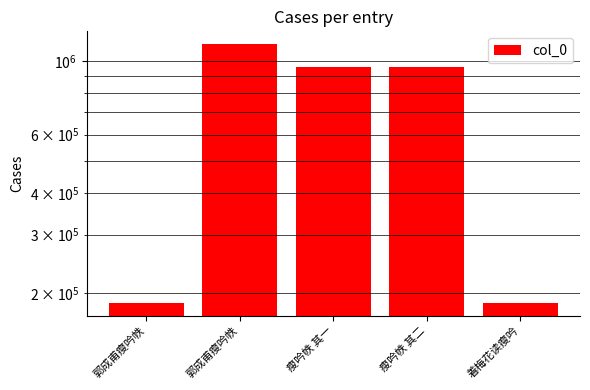

Reading left to right, extract all data points from this chart.

187321	1122324	960698	960699	187322